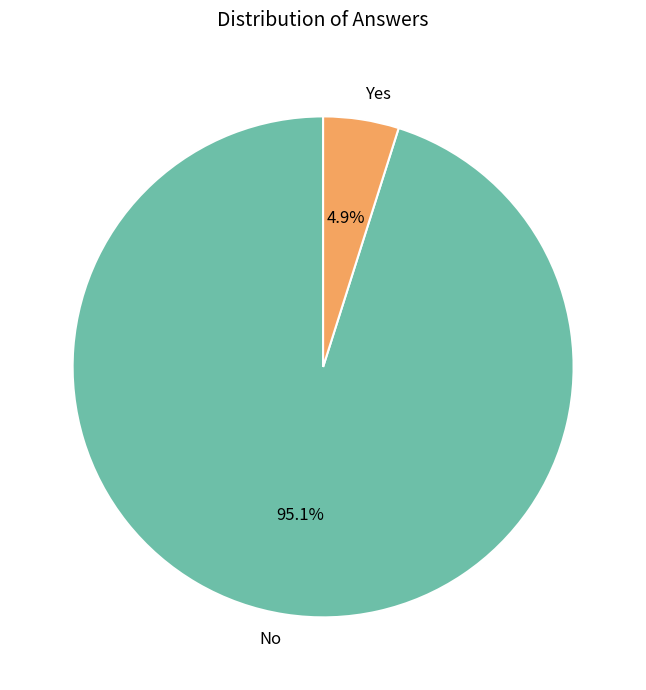

To the nearest percent, what is the difference between the No and Yes slice percentages?

90%